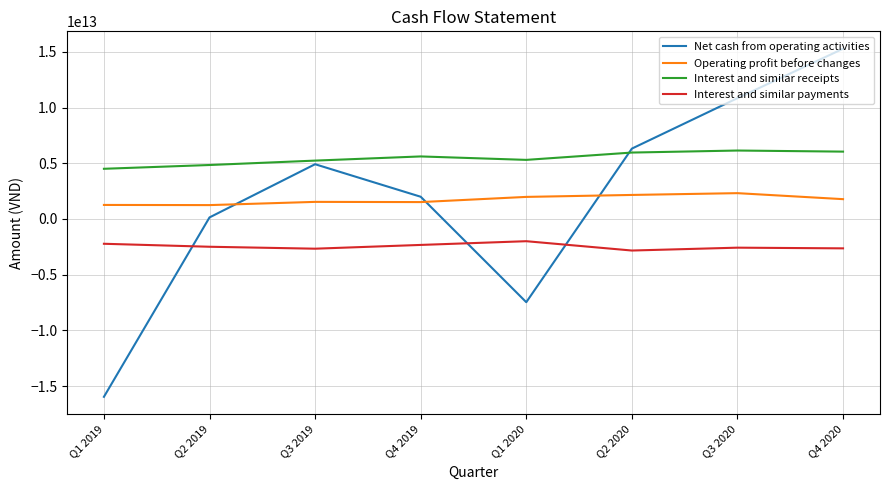

The value of Interest and similar payments at Q4 2019 is -3674438229083. True or false?

False